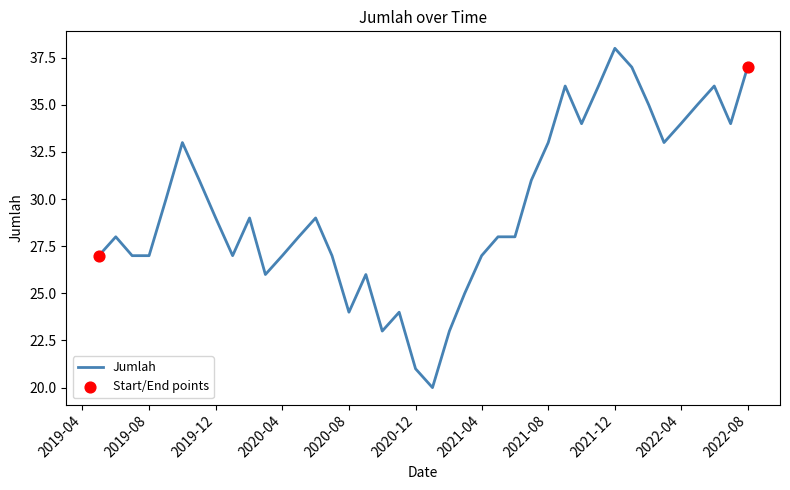

What is the smallest value displayed?

20